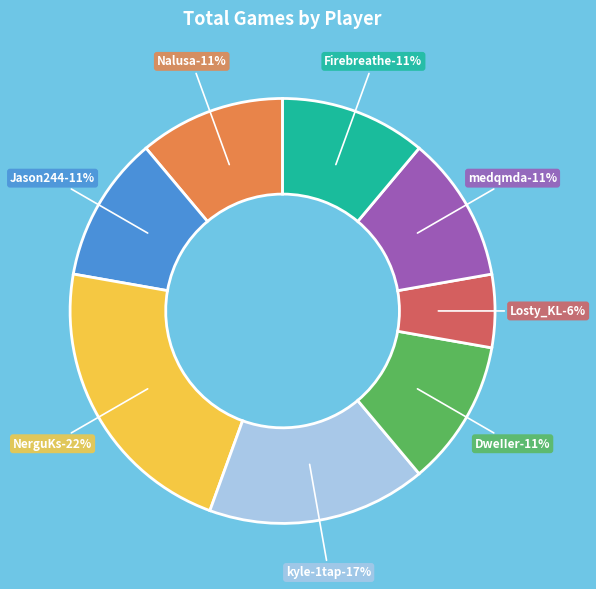

Combined, what portion of the pie is Nalusa and Firebreathe?

22.2%